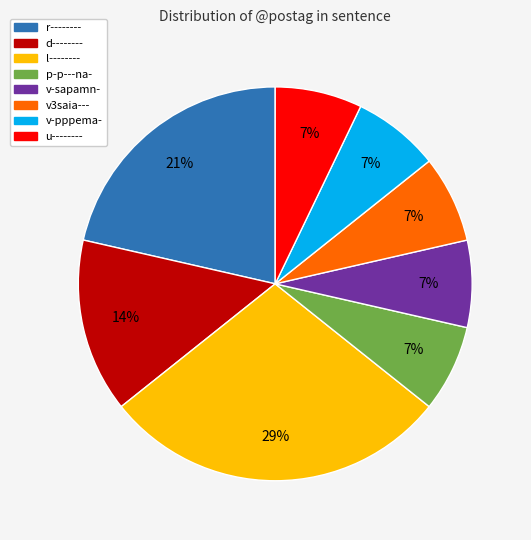

To the nearest percent, what is the difference between the r-------- and d-------- slice percentages?

7%